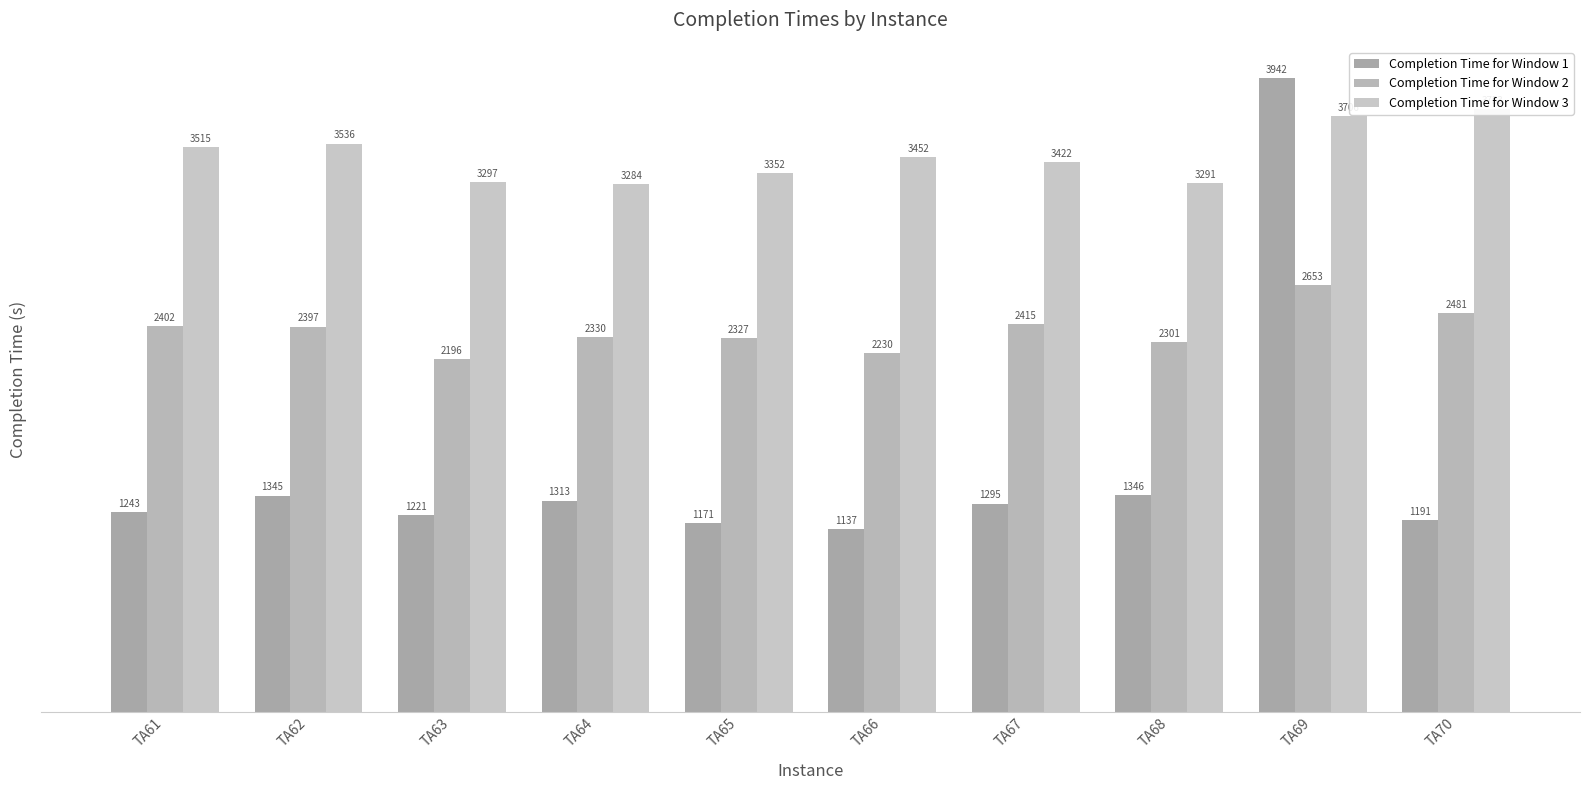

At which category is the sum across all series the highest?

TA69